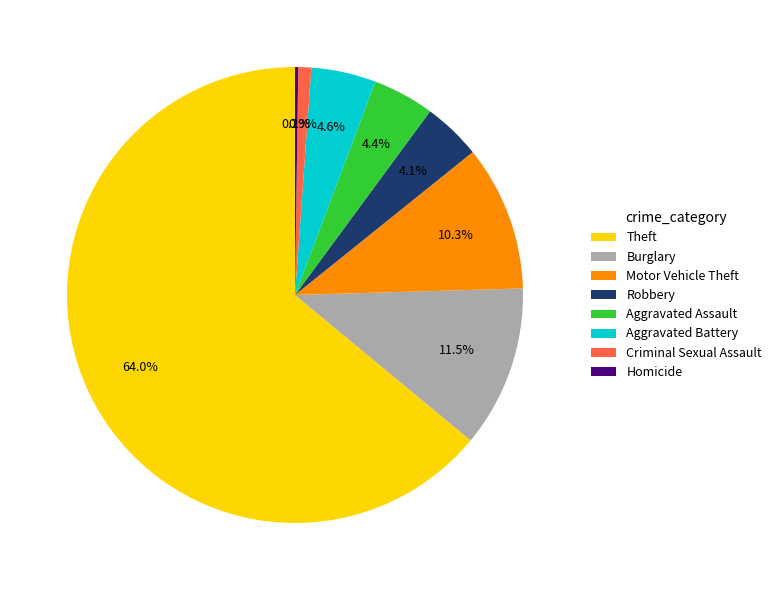

How much of the chart is everything except Criminal Sexual Assault?

99.1%